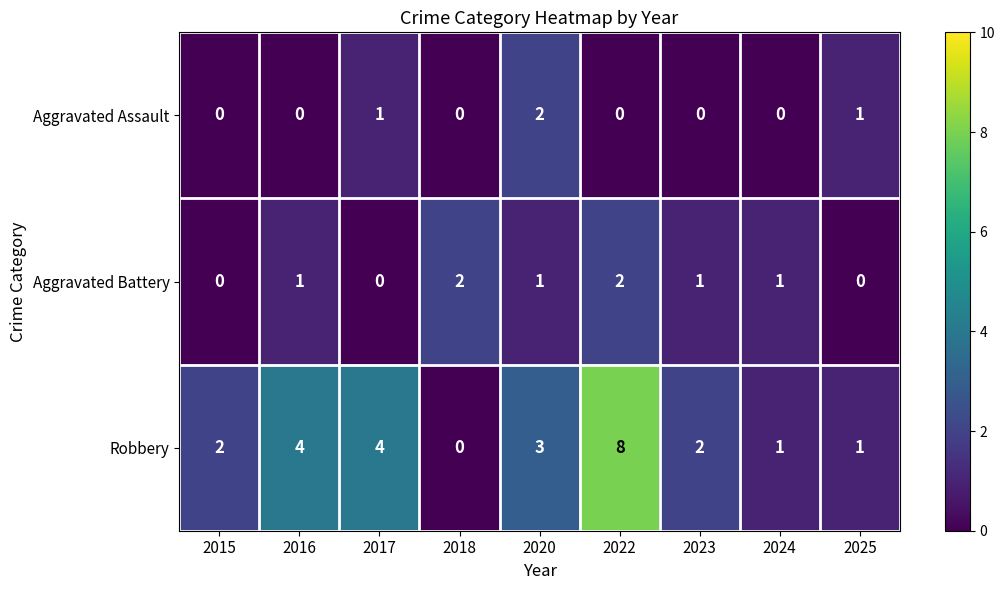

Count the Robbery values in the range 1 to 4.

7